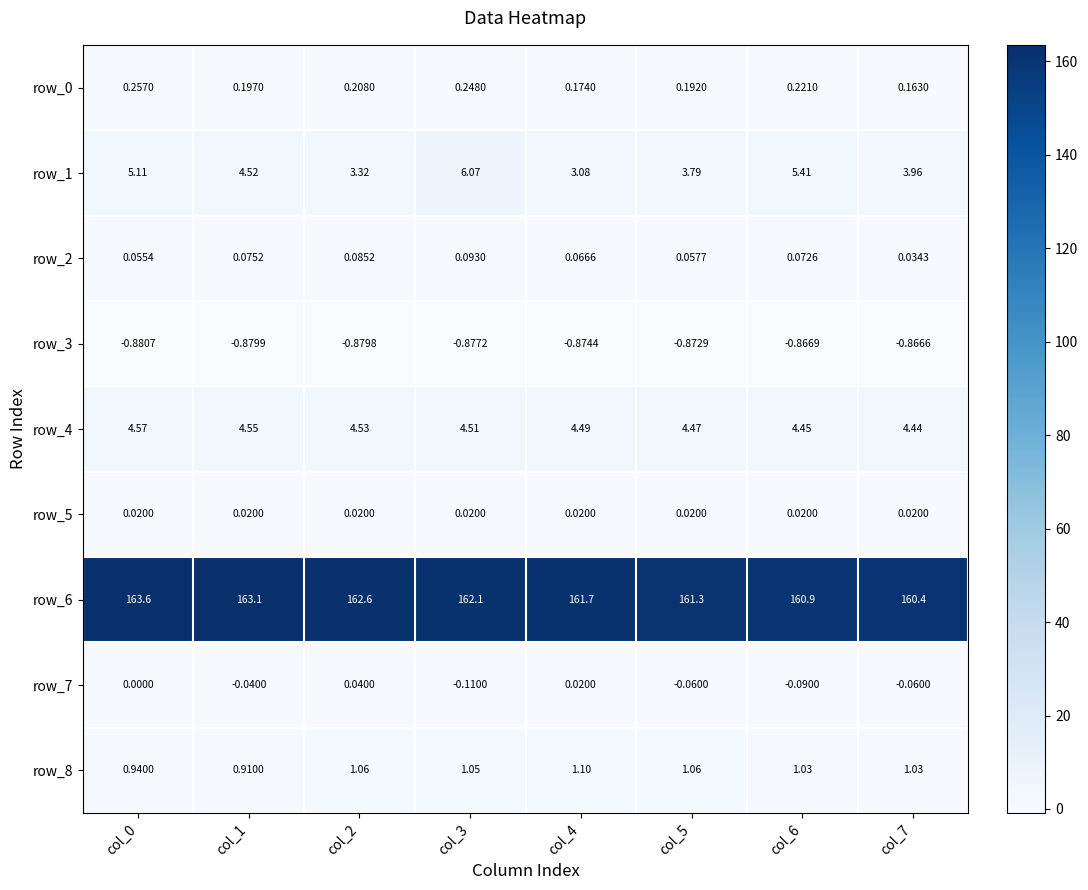

How many distinct data groups are displayed?

9